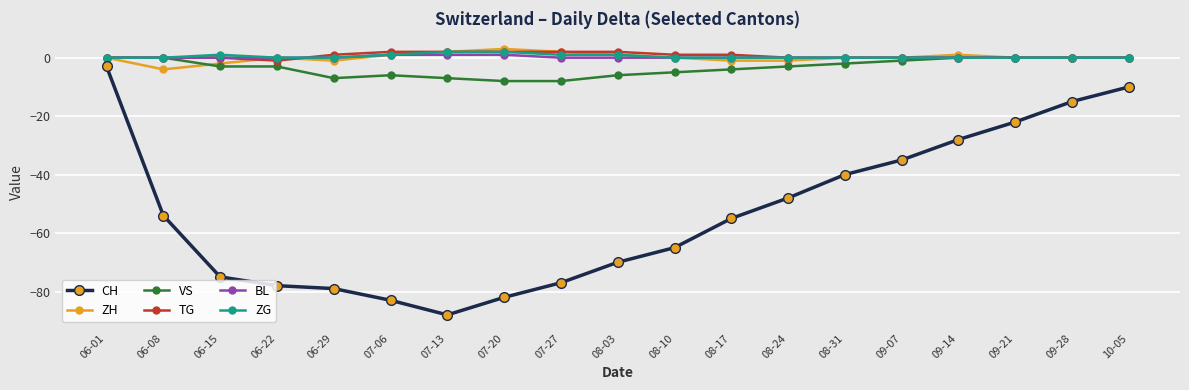

Is the value of VS at 07-27 greater than the value of TG at 09-28?

No